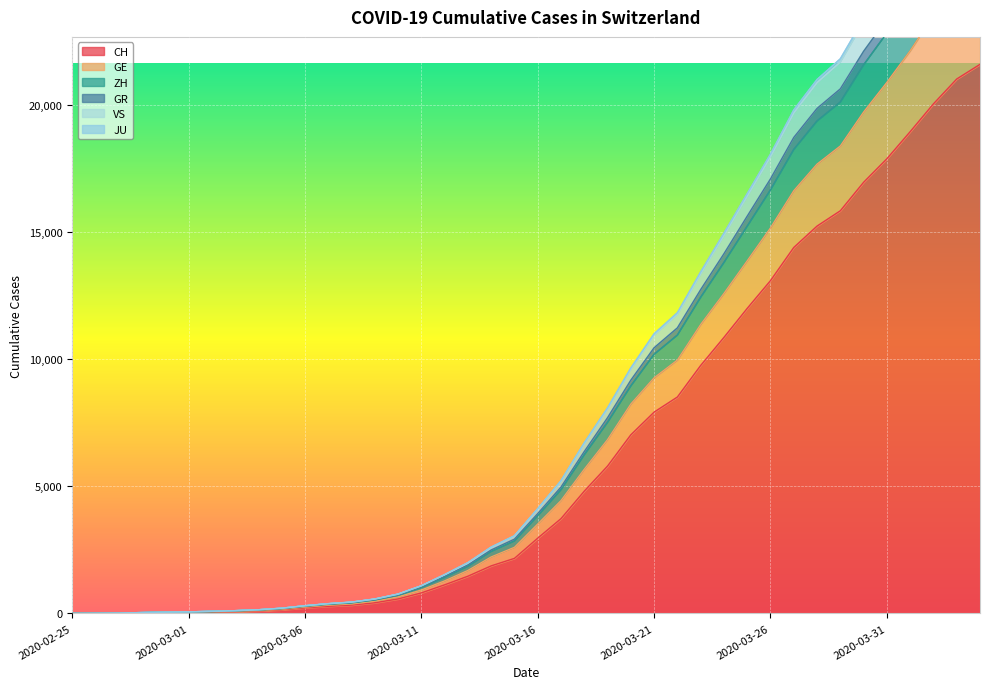

Read the VS value at 2020-03-15.

3036